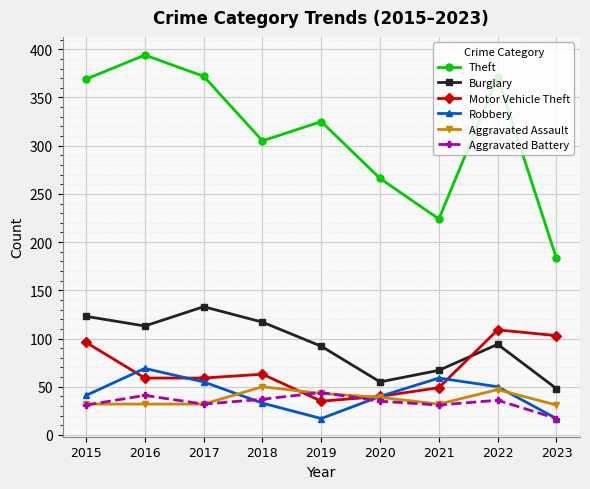

How many interior local peaks does the Motor Vehicle Theft series have?

2